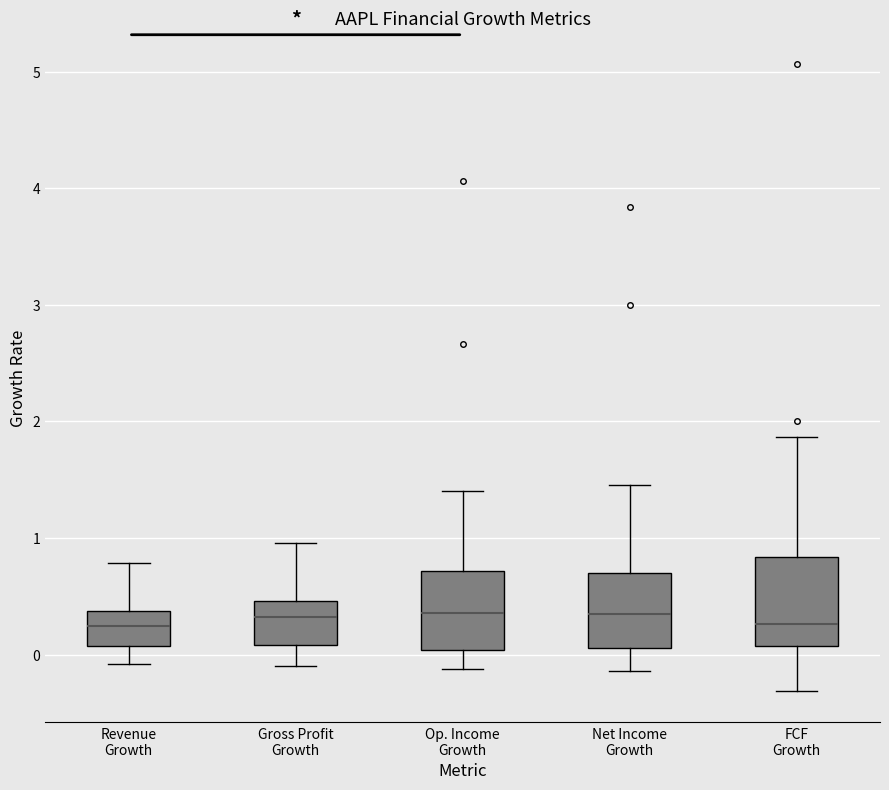

Reading left to right, transcribe this box plot: for each box, give where its median line is, the range the box spans, and where its two whiskers end, as read against the y-axis. The values are not printed on the chart, so give them approximately, as read against the axis.

Revenue Growth: median 0.2, box 0.1 to 0.4, whiskers -0.1 to 0.8
Gross Profit Growth: median 0.3, box 0.1 to 0.5, whiskers -0.1 to 1.0
Op. Income Growth: median 0.4, box 0.0 to 0.7, whiskers -0.1 to 1.4
Net Income Growth: median 0.4, box 0.1 to 0.7, whiskers -0.1 to 1.5
FCF Growth: median 0.3, box 0.1 to 0.8, whiskers -0.3 to 1.9